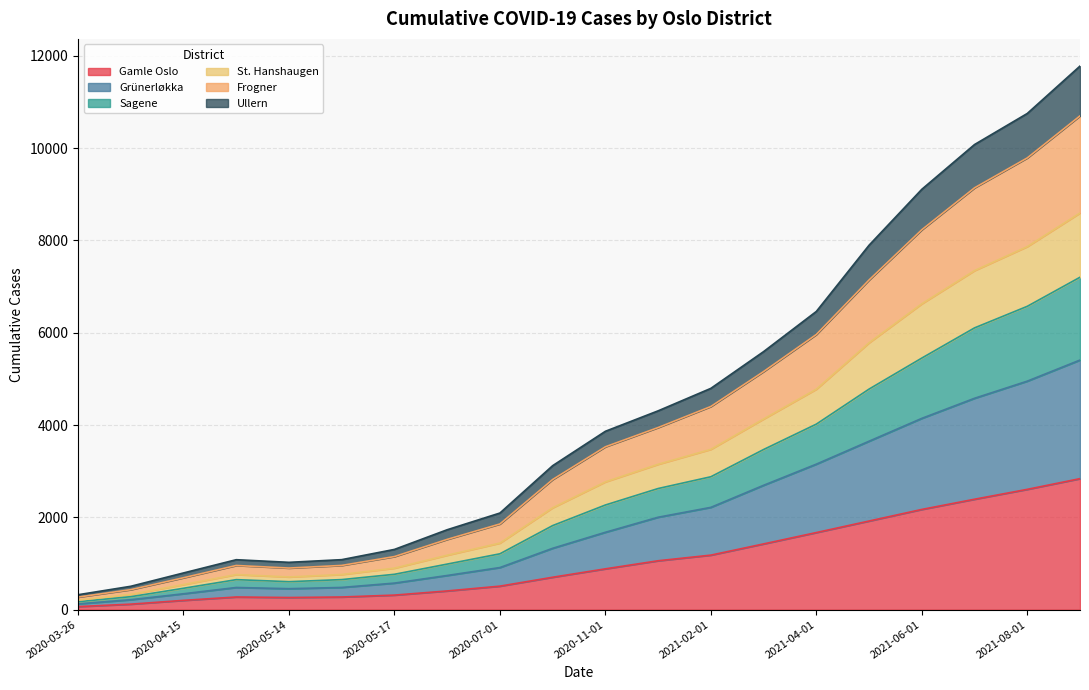

What is the difference between the maximum and second lowest values in the Gamle Oslo series?

2719